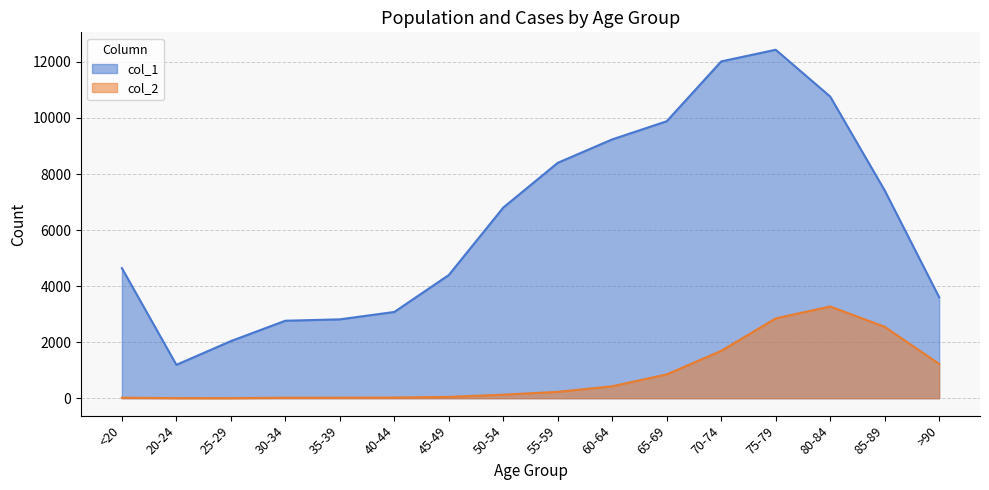

What is the label of the 11th point from the right?

40-44